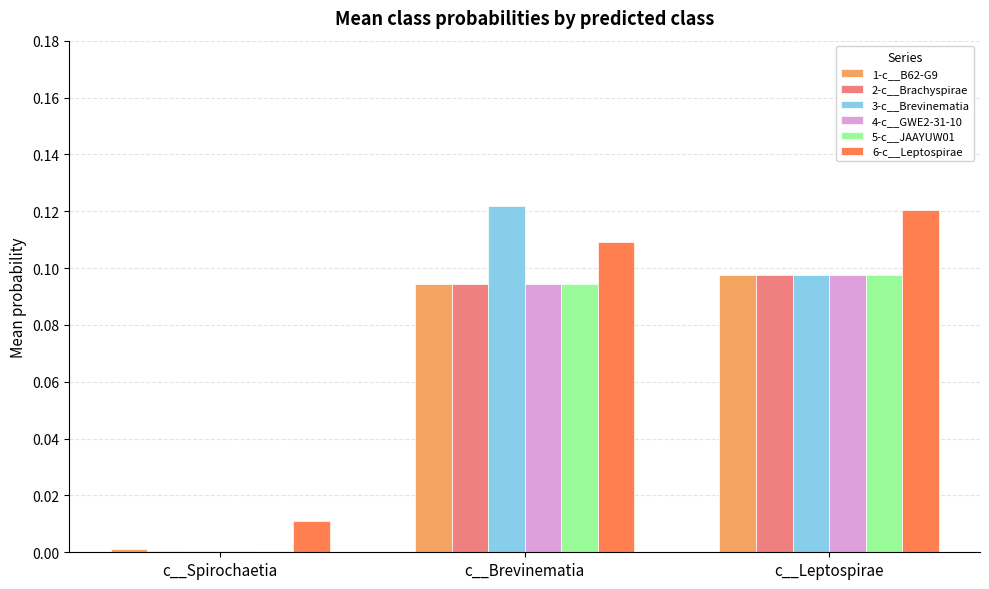

What is the sum of all 6-c__Leptospirae values?

0.2